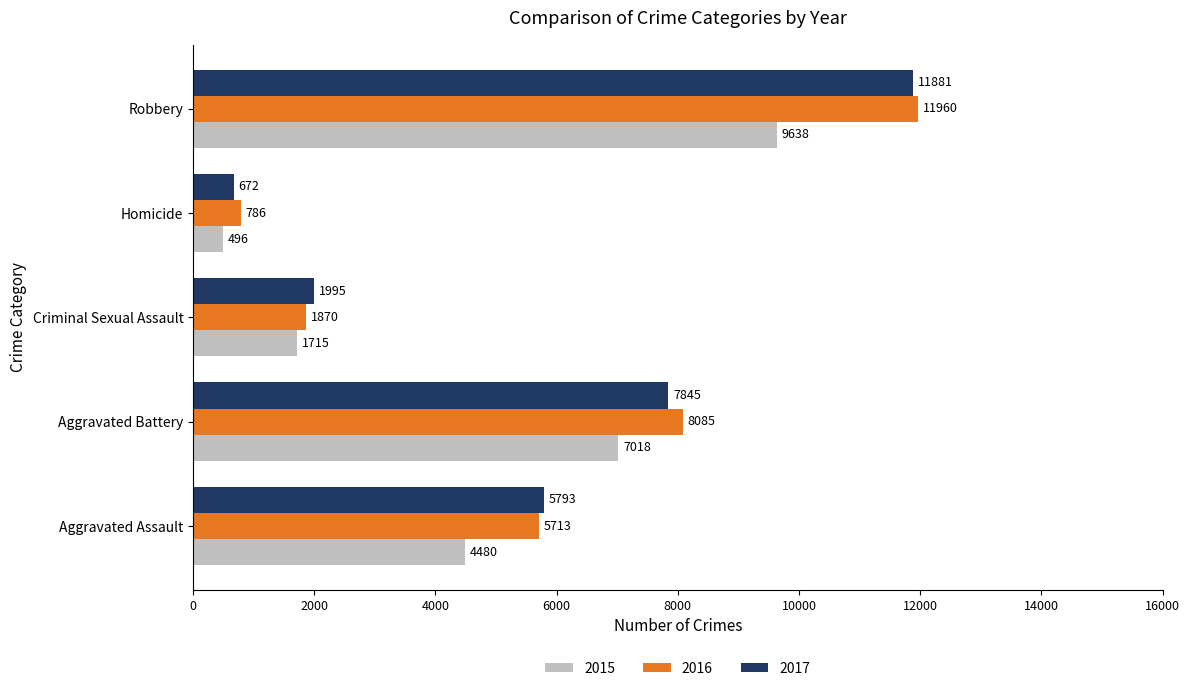

What is the smallest value displayed?

496